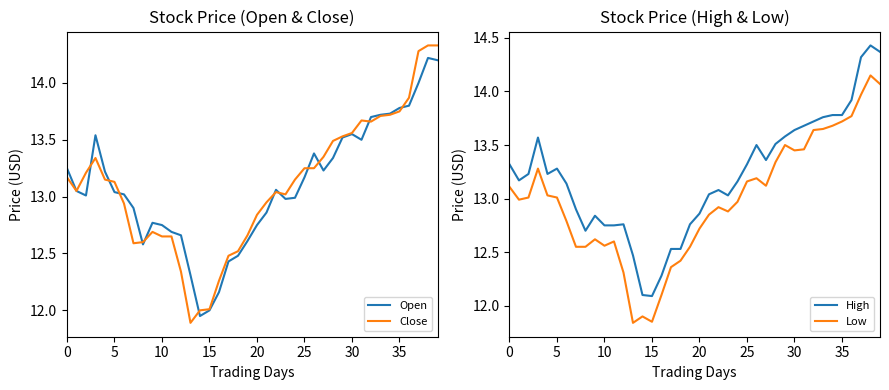

What is the difference between the High values at 33 and 9?

0.9